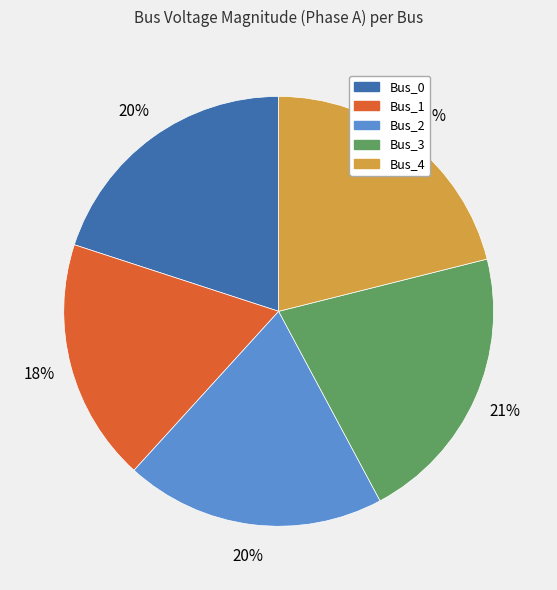

How many segments does this pie chart have?

5